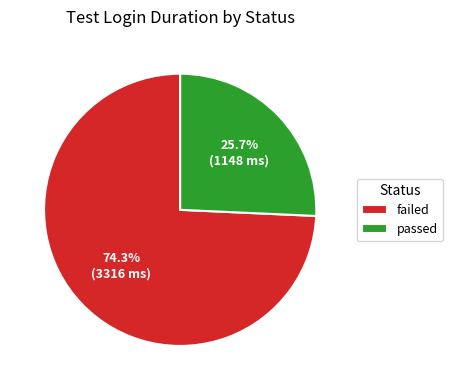

Does failed account for over 50% of the chart?

Yes